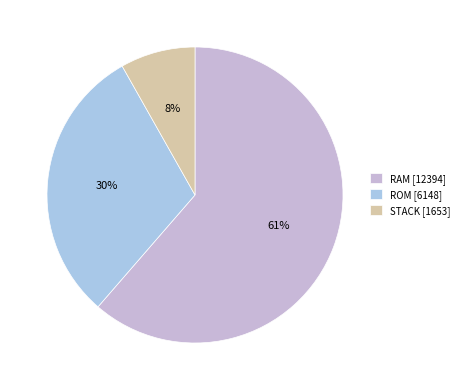

To the nearest percent, what percentage of the pie is STACK?

8%